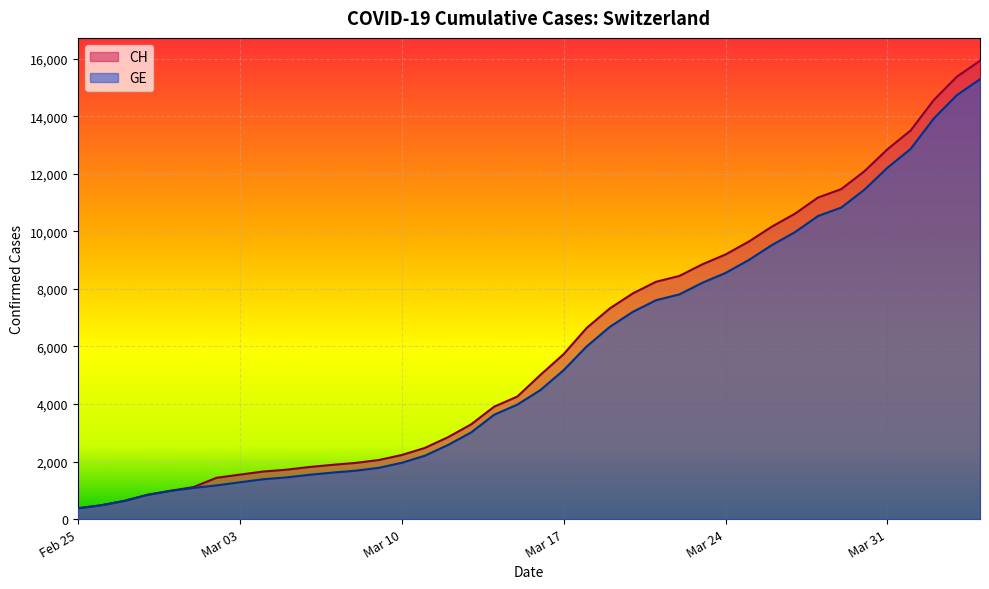

What is the difference between the maximum and minimum values in the CH series?

15551